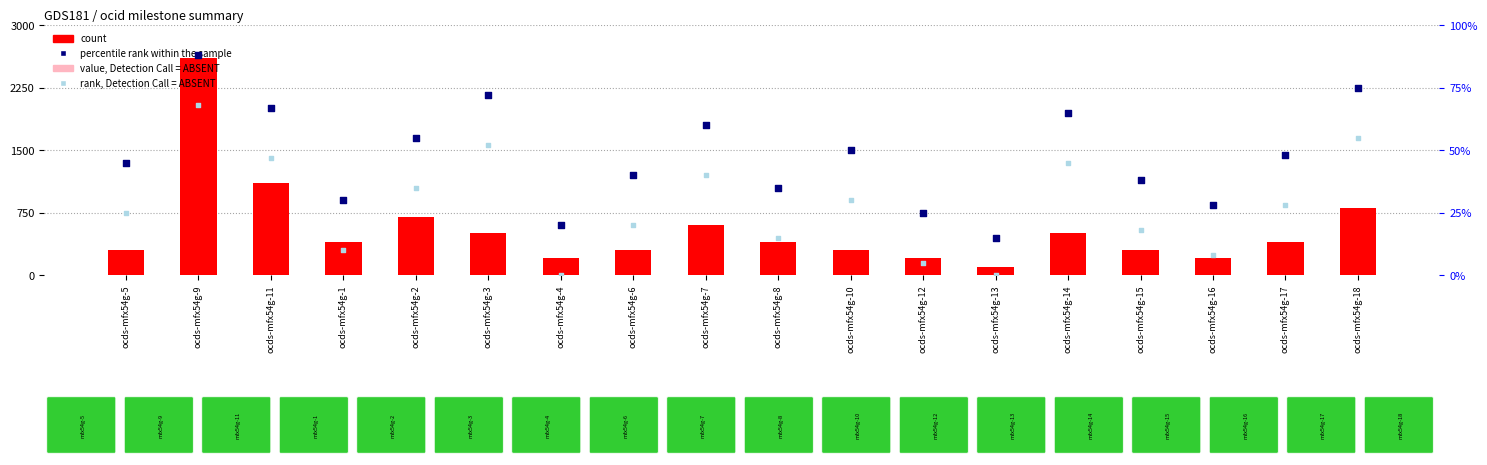

At how many categories does at least one series exceed 1229?

1